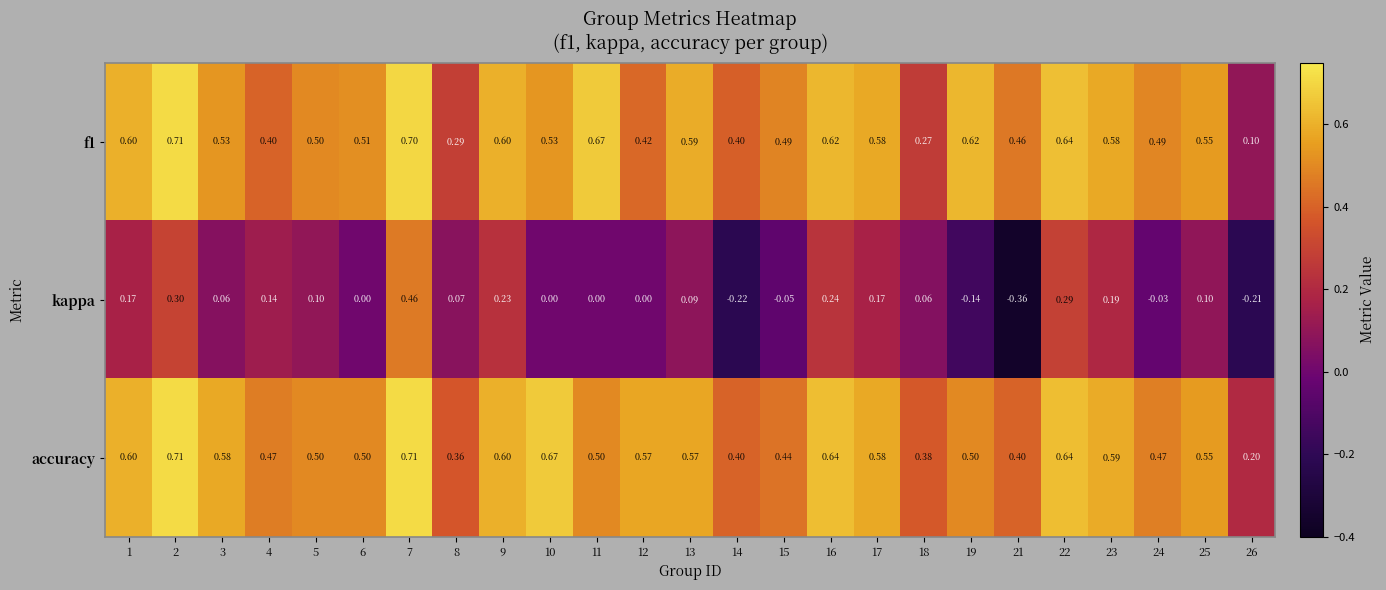

Is the value of accuracy at 16 greater than the value of kappa at 14?

Yes